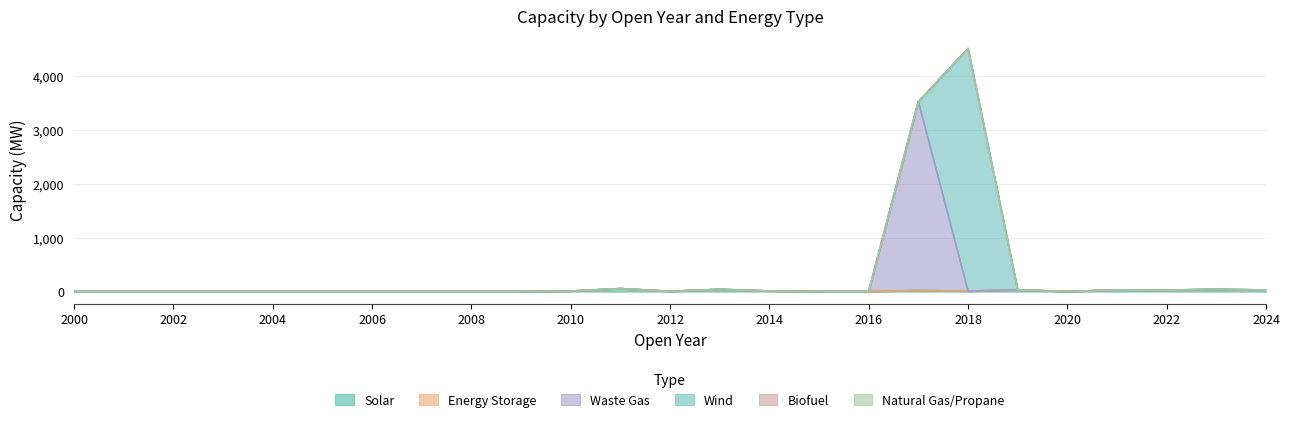

Reading left to right, transcribe all the data shown in this chart.

Solar: 2000=0.0	2001=0.0	2002=0.0	2003=0.0	2004=0.0	2005=0.0	2006=0.0	2007=0.0	2008=0.0	2009=0.0	2010=8.4	2011=54.1	2012=4.1	2013=40.0	2014=9.5	2015=0.0	2016=0.0	2017=20.0	2018=7.6	2019=31.4	2020=0.0	2021=30.2	2022=25.8	2023=34.4	2024=28.1
Energy Storage: 2000=0.0	2001=0.0	2002=0.0	2003=0.0	2004=0.0	2005=0.0	2006=0.0	2007=0.0	2008=0.0	2009=0.0	2010=0.0	2011=0.0	2012=0.0	2013=0.0	2014=0.0	2015=0.0	2016=0.0	2017=0.0	2018=0.0	2019=0.0	2020=0.0	2021=0.0	2022=0.0	2023=7.0	2024=0.0
Waste Gas: 2000=0.0	2001=0.0	2002=0.0	2003=0.0	2004=0.0	2005=0.0	2006=0.0	2007=0.0	2008=0.0	2009=0.0	2010=0.0	2011=0.0	2012=0.0	2013=0.0	2014=0.0	2015=0.0	2016=0.0	2017=3500.0	2018=0.0	2019=0.0	2020=0.0	2021=0.0	2022=0.0	2023=0.0	2024=0.0
Wind: 2000=0.0	2001=0.0	2002=0.0	2003=0.0	2004=0.0	2005=0.0	2006=0.0	2007=0.0	2008=0.0	2009=0.0	2010=0.0	2011=0.0	2012=0.0	2013=0.0	2014=0.0	2015=0.0	2016=0.0	2017=0.0	2018=4500.0	2019=0.0	2020=0.0	2021=0.0	2022=0.0	2023=0.0	2024=0.0
Biofuel: 2000=0.0	2001=0.0	2002=0.0	2003=0.0	2004=0.0	2005=0.0	2006=0.0	2007=0.0	2008=0.0	2009=0.0	2010=0.0	2011=0.0	2012=0.0	2013=0.0	2014=0.0	2015=0.0	2016=0.0	2017=0.0	2018=0.0	2019=0.0	2020=0.0	2021=0.0	2022=0.0	2023=0.0	2024=0.0
Natural Gas/Propane: 2000=0.0	2001=0.0	2002=0.0	2003=0.0	2004=0.0	2005=0.0	2006=0.0	2007=0.0	2008=0.0	2009=0.0	2010=0.0	2011=0.0	2012=0.0	2013=0.0	2014=0.0	2015=0.0	2016=0.0	2017=0.0	2018=0.0	2019=0.0	2020=0.0	2021=0.0	2022=0.0	2023=0.0	2024=0.0